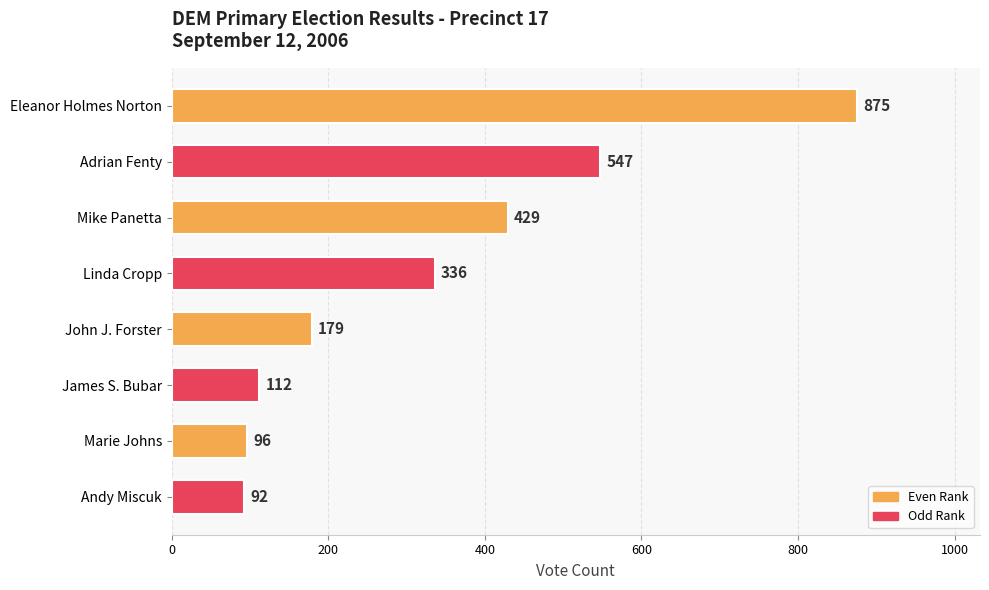

True or false: the data shows 92 at Andy Miscuk.

True